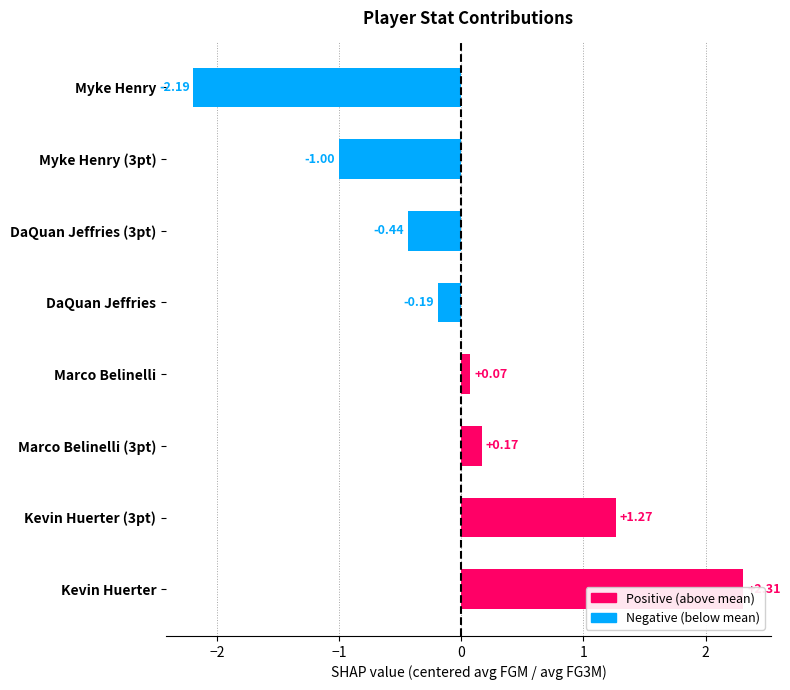

What is the smallest value displayed?

-2.2